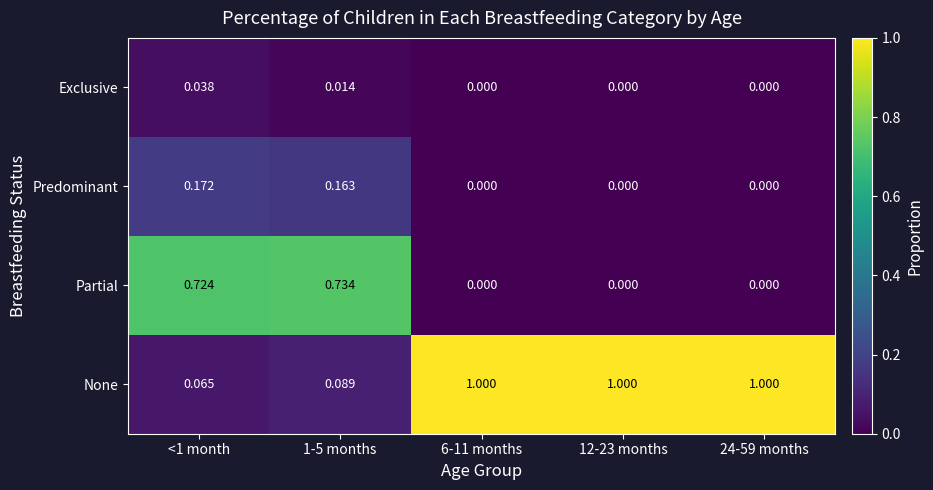

Which series has the widest spread of values?

None